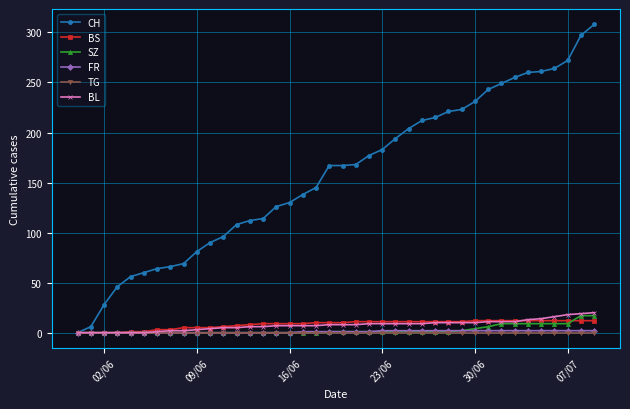

Which series has the largest total across all categories?

CH